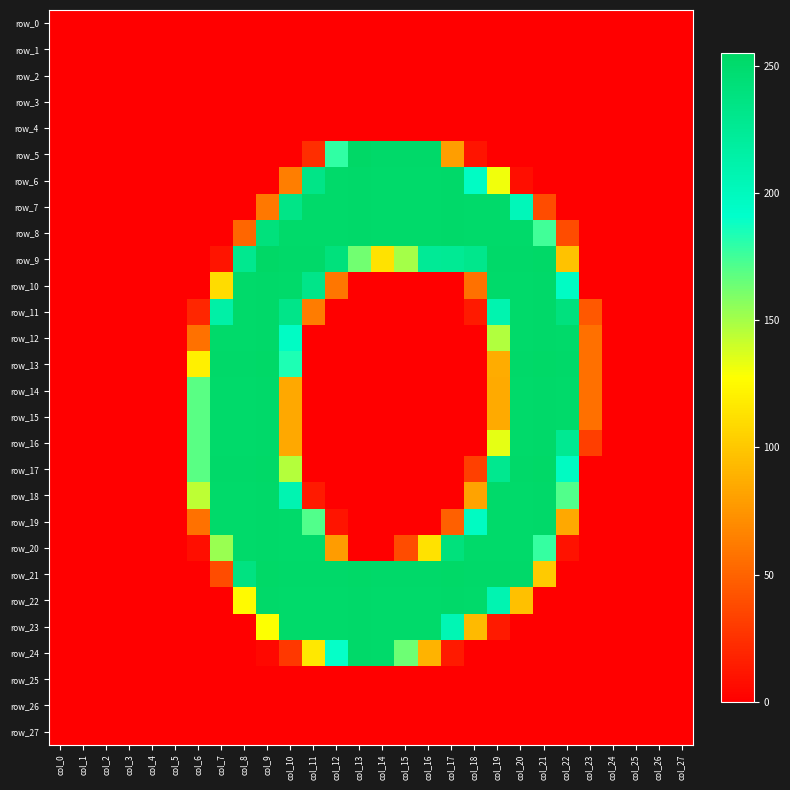

What is the maximum value shown in the chart?

255